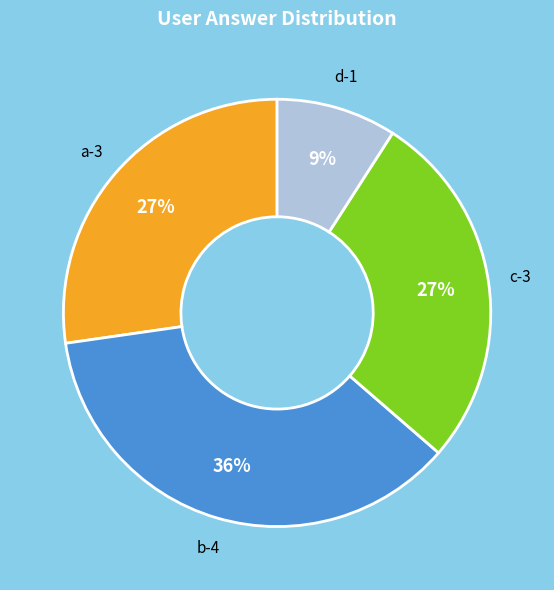

True or false: b accounts for 31% of the total.

False